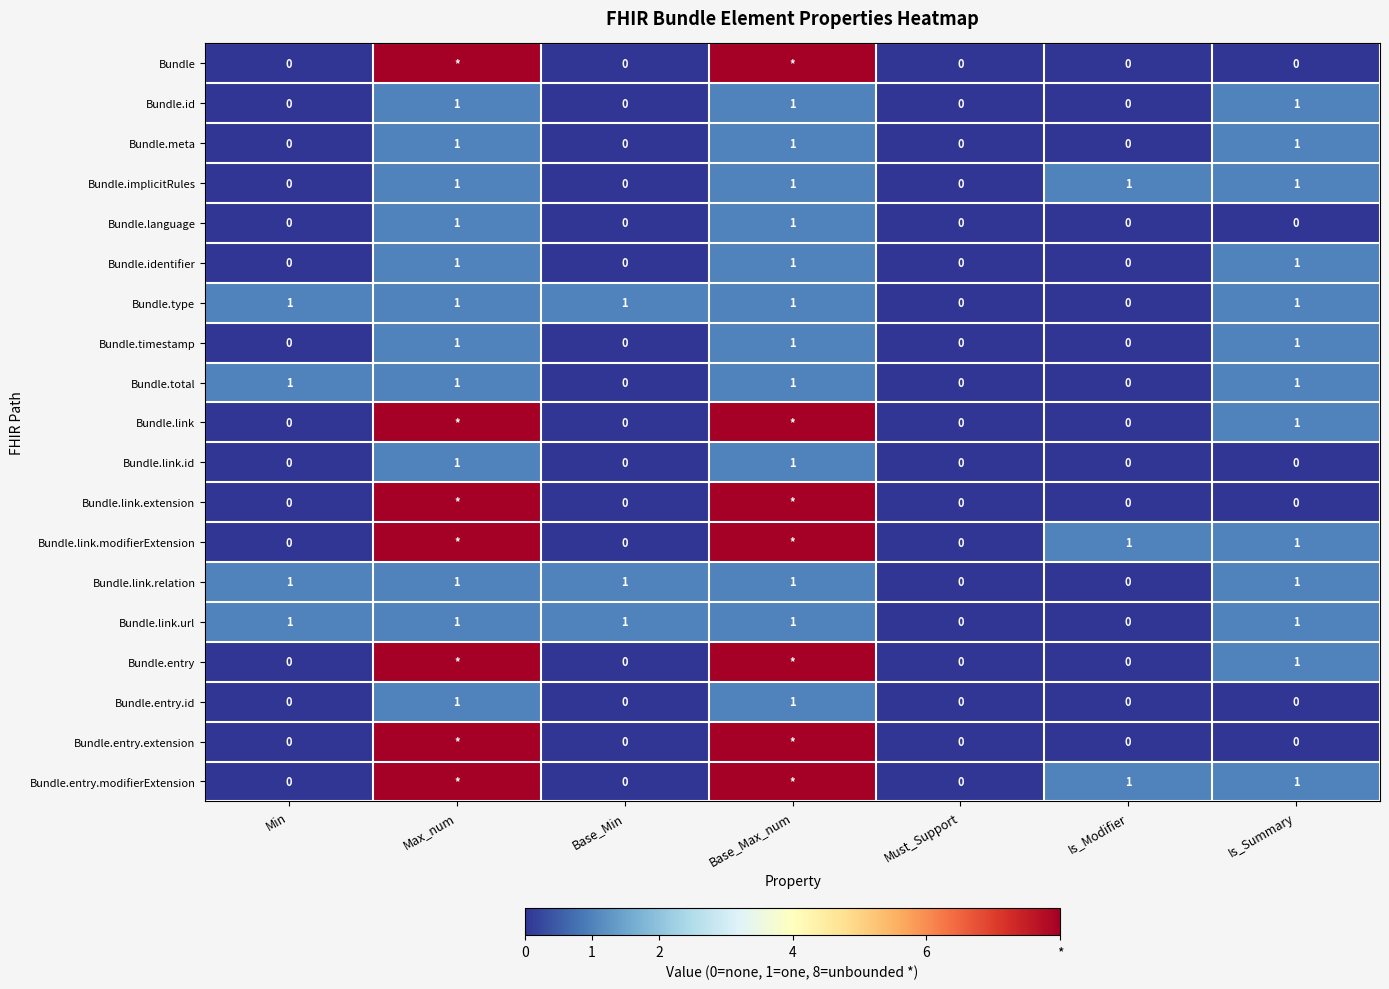

The value of Bundle.link.url at Base_Max_num is 0. True or false?

False